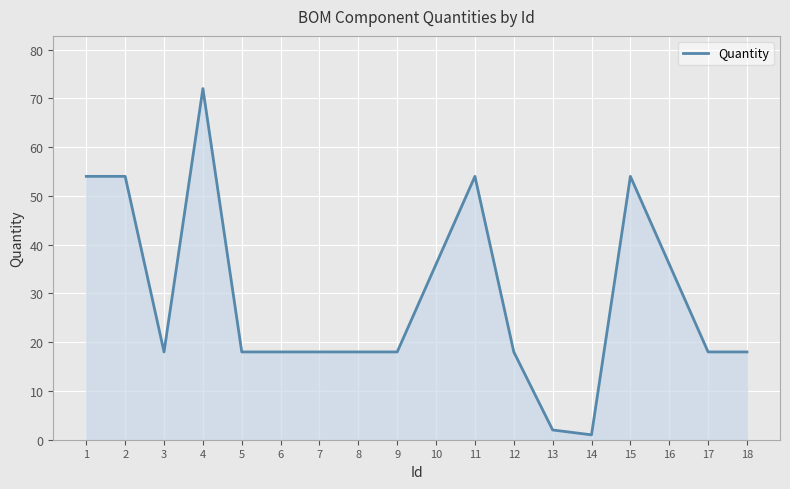

True or false: there are more than 0 points higher than both neighbors.

True